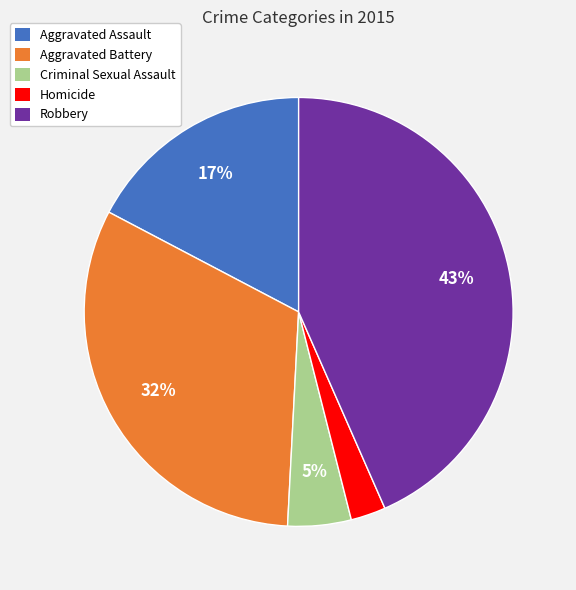

Approximately how many times larger is the value at Criminal Sexual Assault compared to Aggravated Assault?

0.3